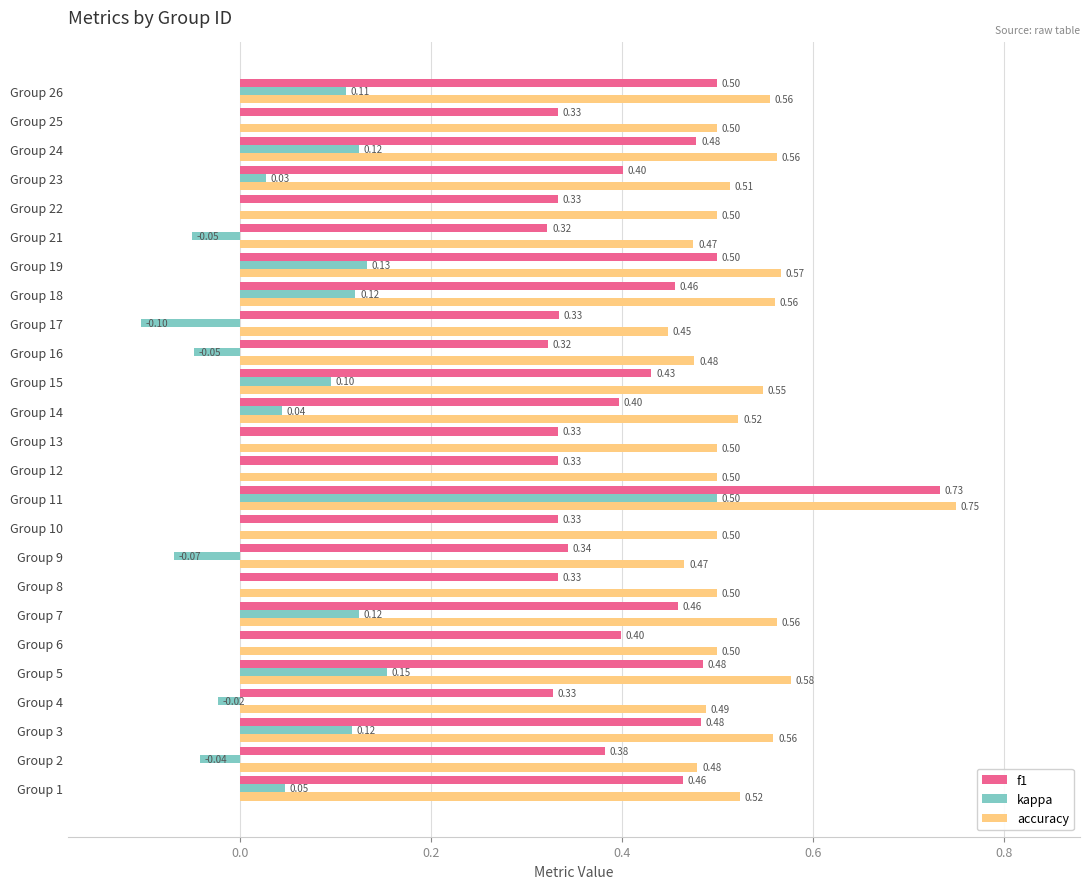

Between Group 9 and Group 19, which series saw the biggest shift?

kappa